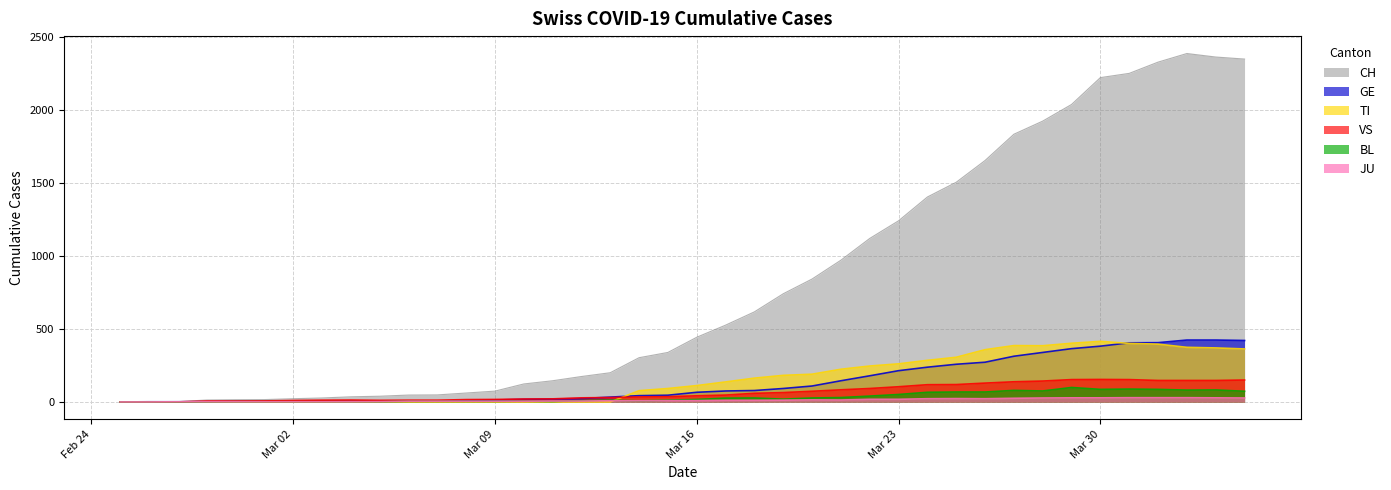

Which series changed the most between 2020-02-28 and 2020-03-12?

CH